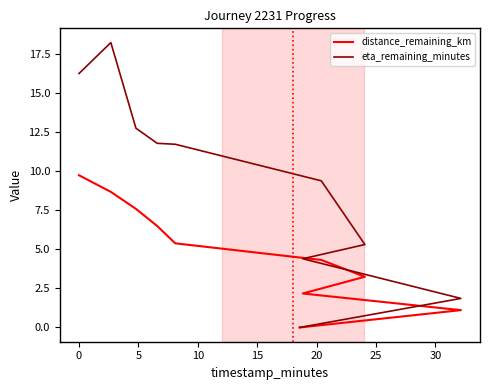

How many interior local peaks does the eta_remaining_minutes series have?

1